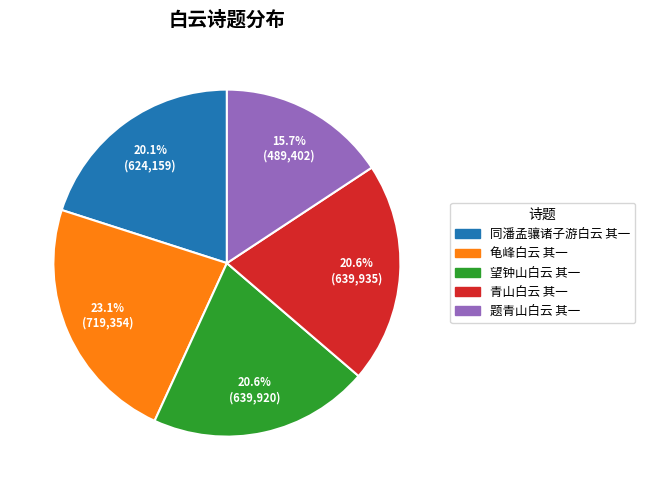

What is the largest slice in the pie chart?

龟峰白云 其一